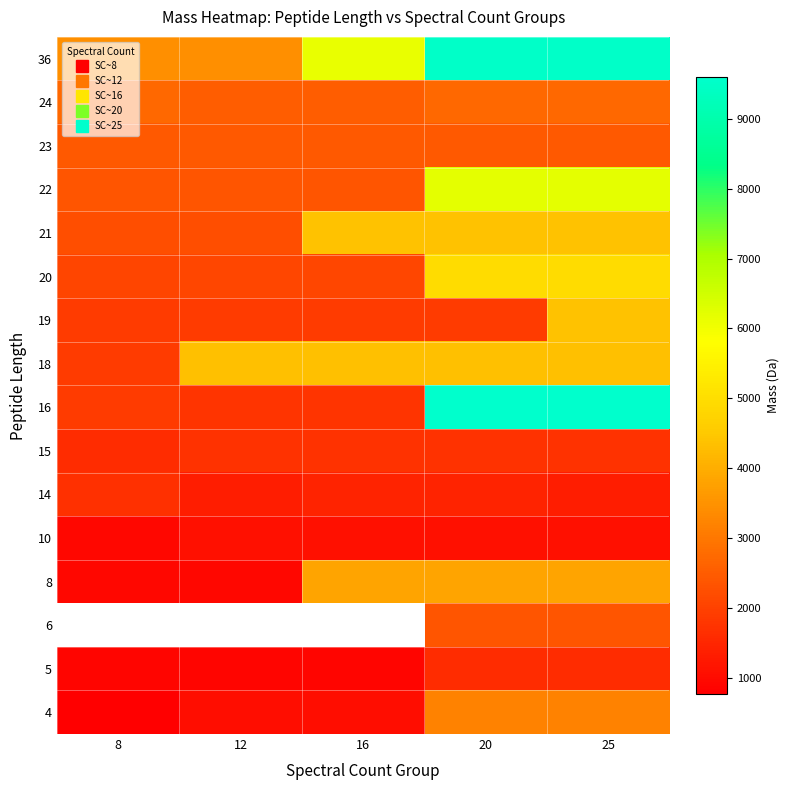

What is the average value of the 5 series?

1195.4